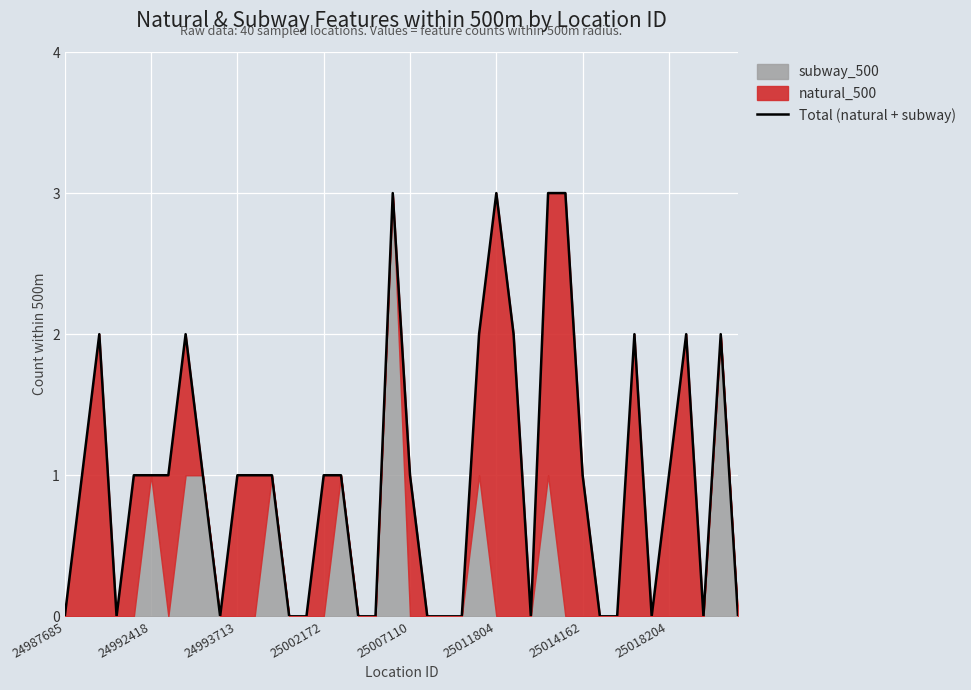

Does the chart display data point markers on the line(s)?

No